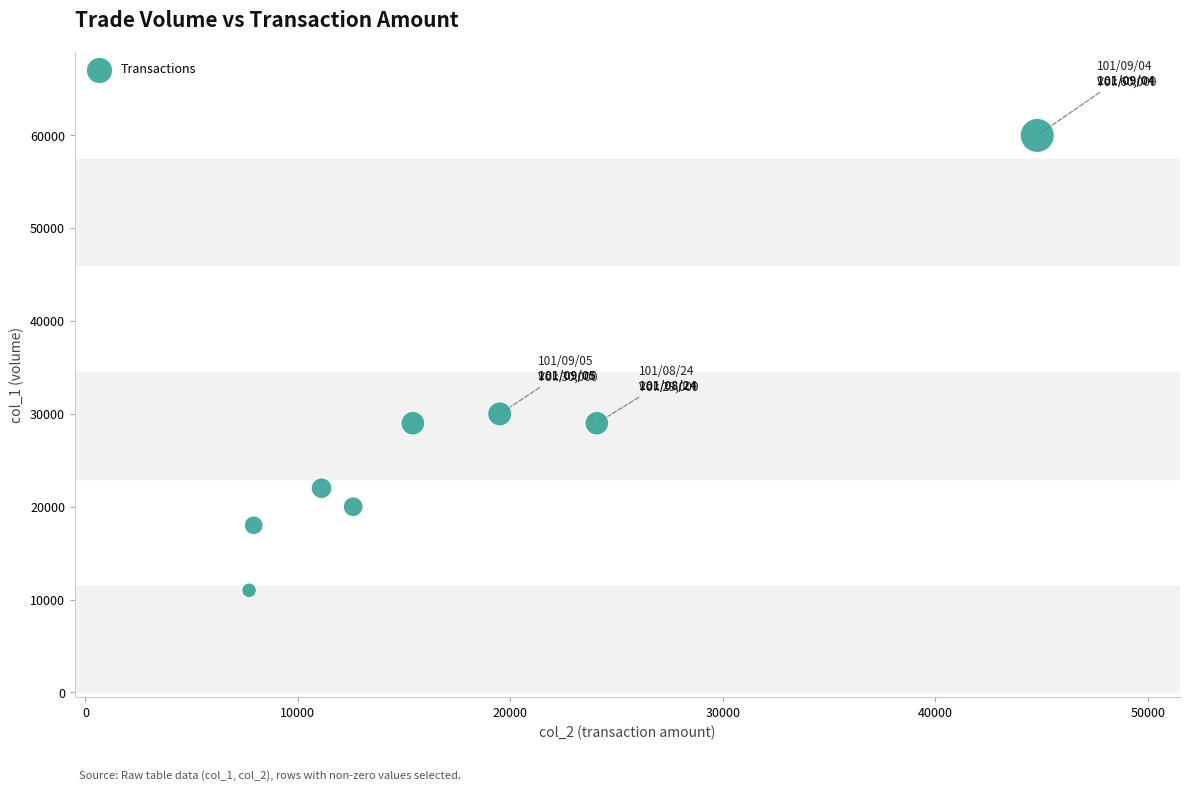

What Y value in the scatter plot is closest to 35500?

30000